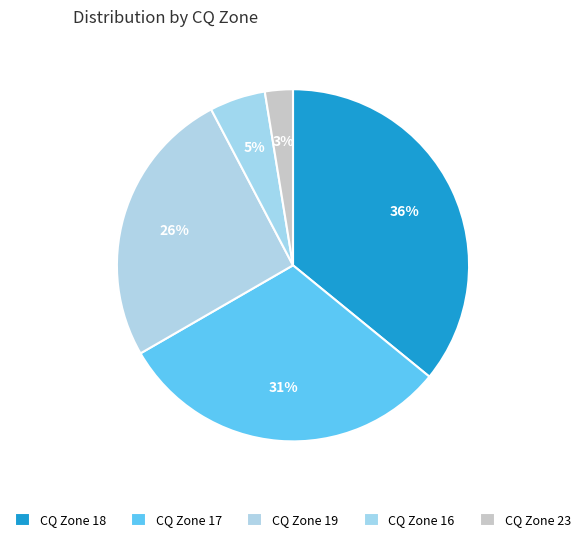

How many slices are in this pie chart?

5